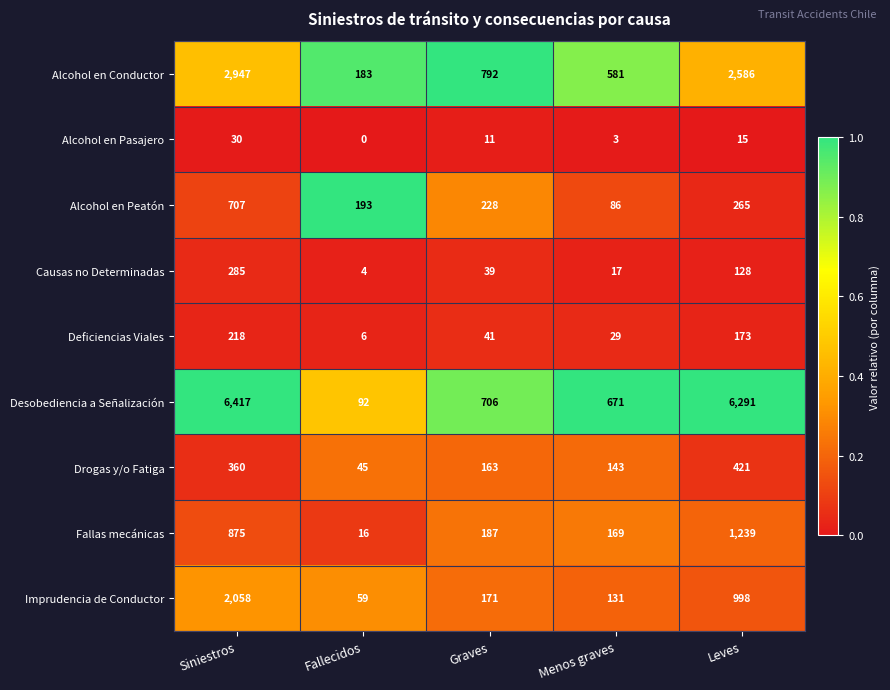

At Fallecidos, list the series in order from largest to smallest.

Alcohol en Peatón, Alcohol en Conductor, Desobediencia a Señalización, Imprudencia de Conductor, Drogas y/o Fatiga, Fallas mecánicas, Deficiencias Viales, Causas no Determinadas, Alcohol en Pasajero